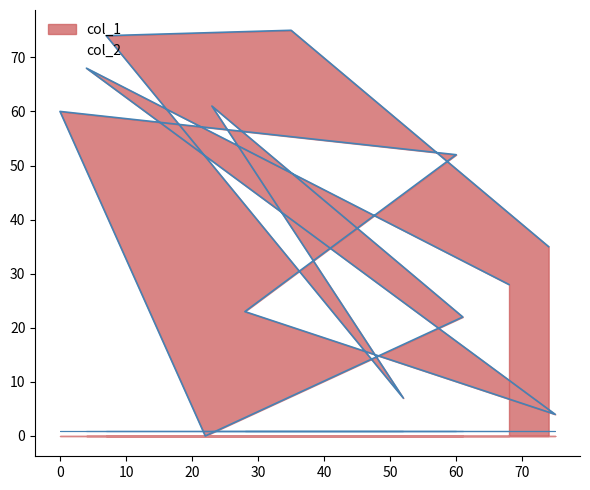

At which category does the data reach its first local peak?

35